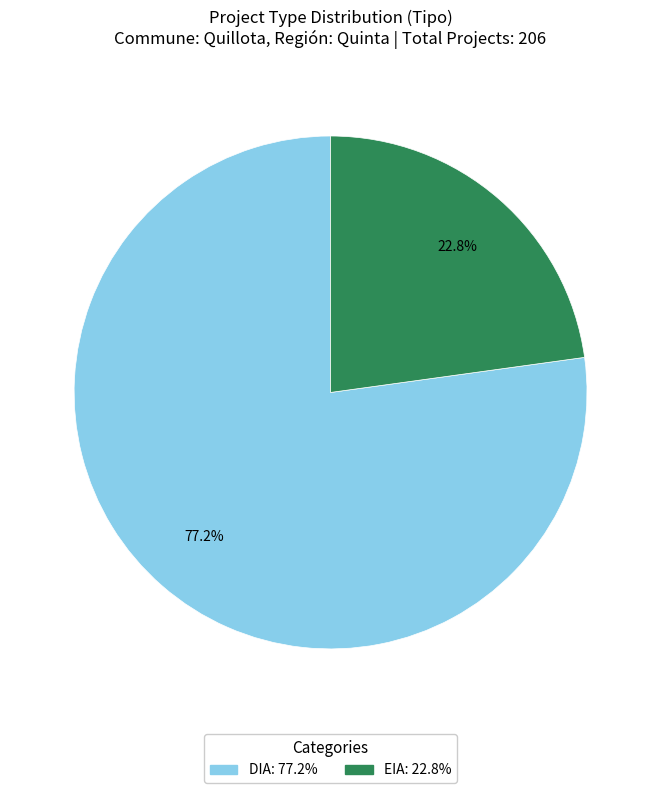

Between EIA and DIA, which is larger?

DIA